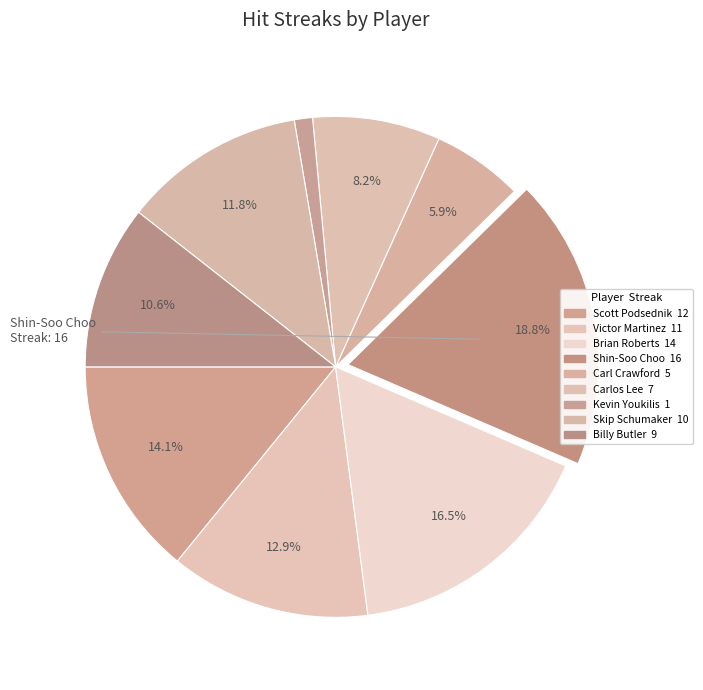

How many slices are in this pie chart?

9